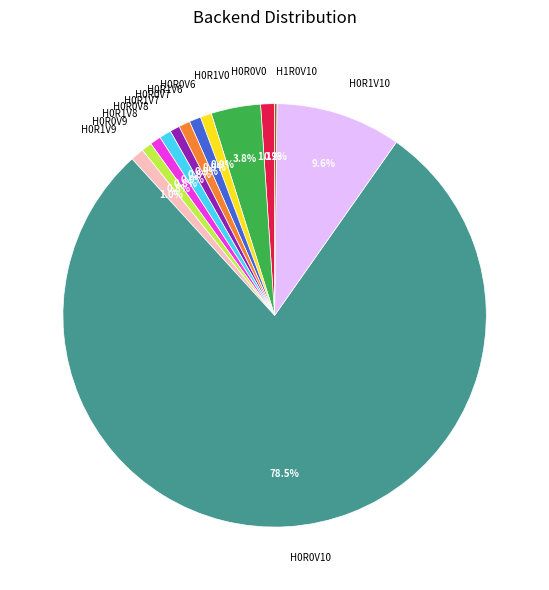

Between H0R0V6 and H0R0V10, which is larger?

H0R0V10